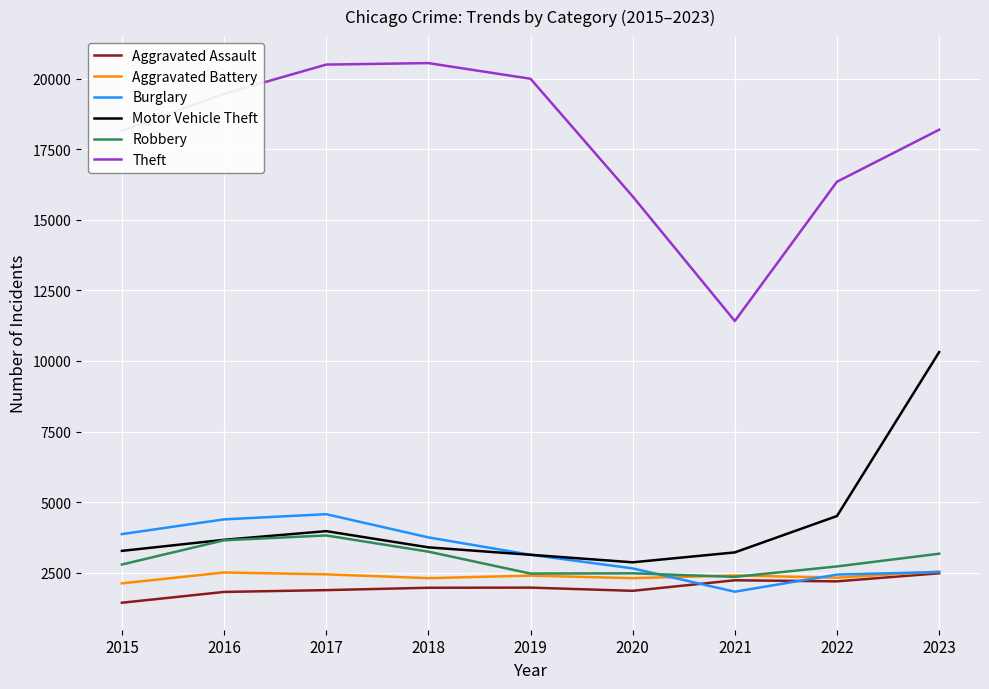

What is the approximate value of Aggravated Assault at 2017, to the nearest 50?

1900